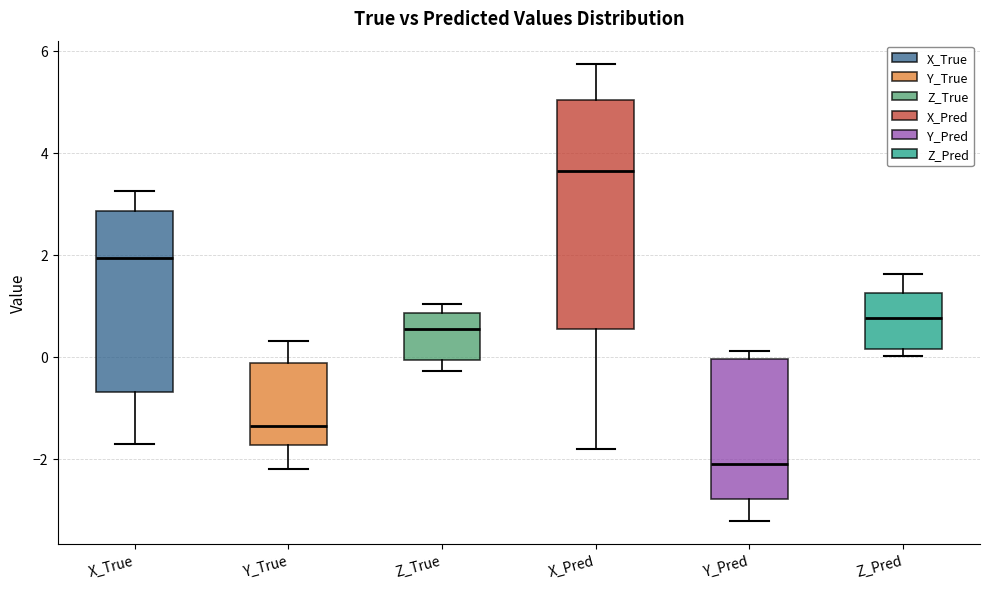

Reading left to right, read every box against the y-axis: the position of its median line, the range the box covers, and the ends of its whiskers. The values are not printed on the chart, so give them approximately, as read against the axis.

X_True: median 2.0, box -0.6 to 2.8, whiskers -1.8 to 3.2
Y_True: median -1.4, box -1.8 to -0.2, whiskers -2.2 to 0.4
Z_True: median 0.6, box 0.0 to 0.8, whiskers -0.2 to 1.0
X_Pred: median 3.6, box 0.6 to 5.0, whiskers -1.8 to 5.8
Y_Pred: median -2.0, box -2.8 to 0.0, whiskers -3.2 to 0.2
Z_Pred: median 0.8, box 0.2 to 1.2, whiskers 0.0 to 1.6